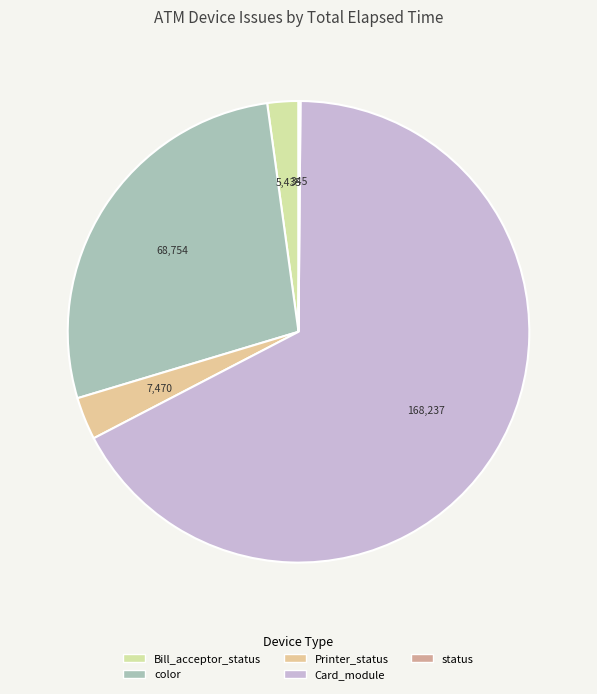

To the nearest percent, what percentage of the pie is Printer_status?

3%